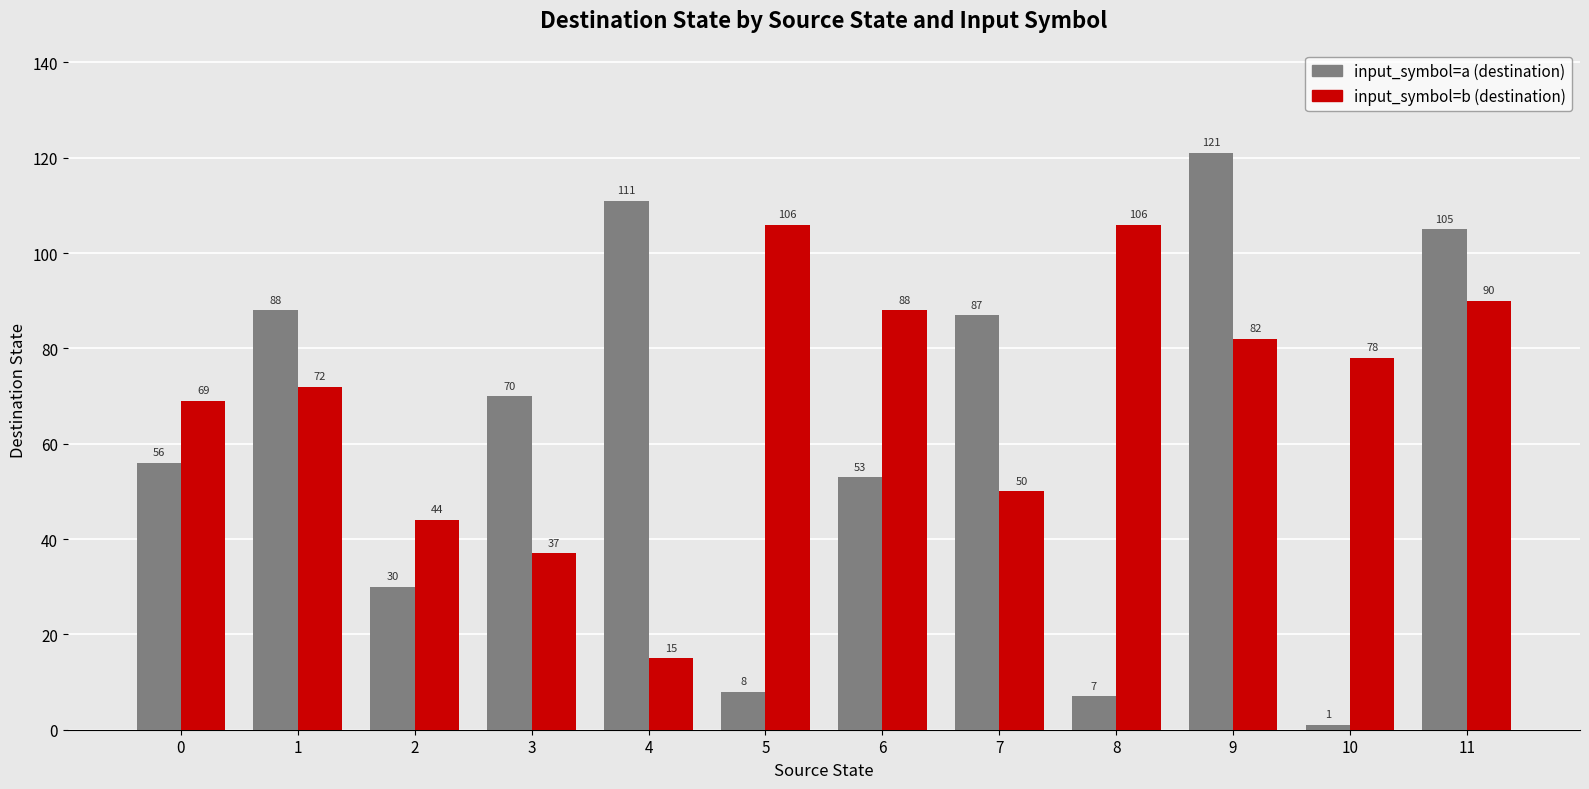

Does the chart contain any negative values?

No